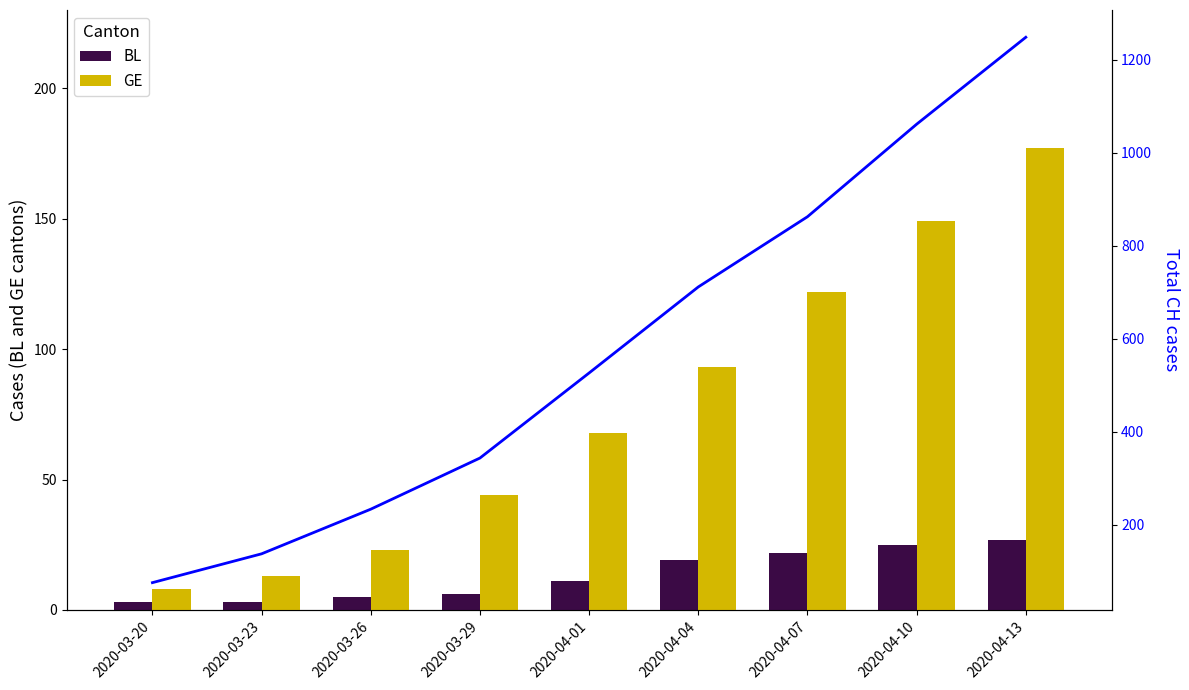

Reading right to left, transcribe all the data shown in this chart.

BL: 2020-04-13=27	2020-04-10=25	2020-04-07=22	2020-04-04=19	2020-04-01=11	2020-03-29=6	2020-03-26=5	2020-03-23=3	2020-03-20=3
GE: 2020-04-13=177	2020-04-10=149	2020-04-07=122	2020-04-04=93	2020-04-01=68	2020-03-29=44	2020-03-26=23	2020-03-23=13	2020-03-20=8
CH: 2020-04-13=1248	2020-04-10=1061	2020-04-07=862	2020-04-04=711	2020-04-01=526	2020-03-29=343	2020-03-26=233	2020-03-23=137	2020-03-20=75